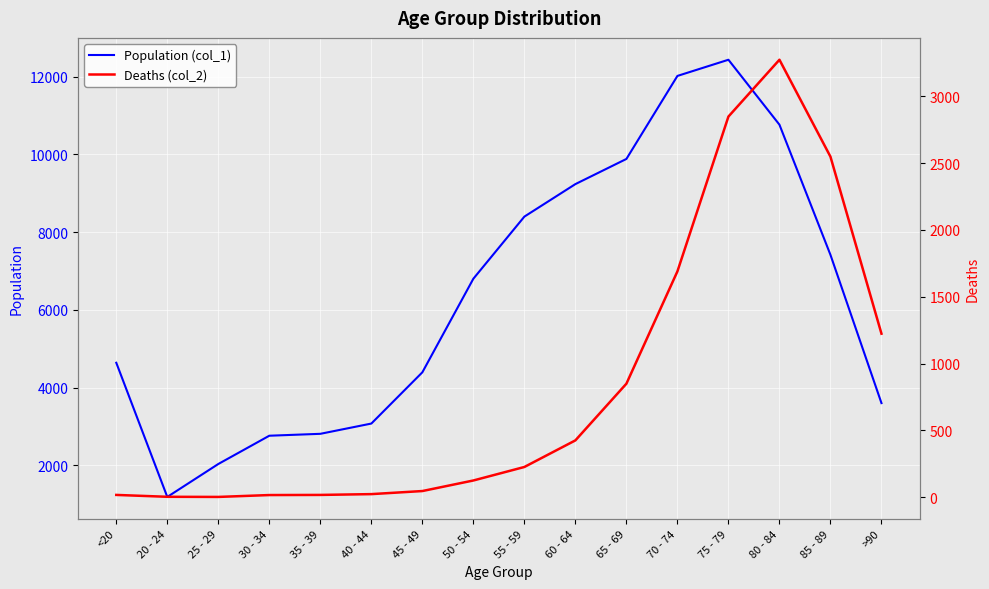

What are all the series names shown in the legend?

Population (col_1), Deaths (col_2)